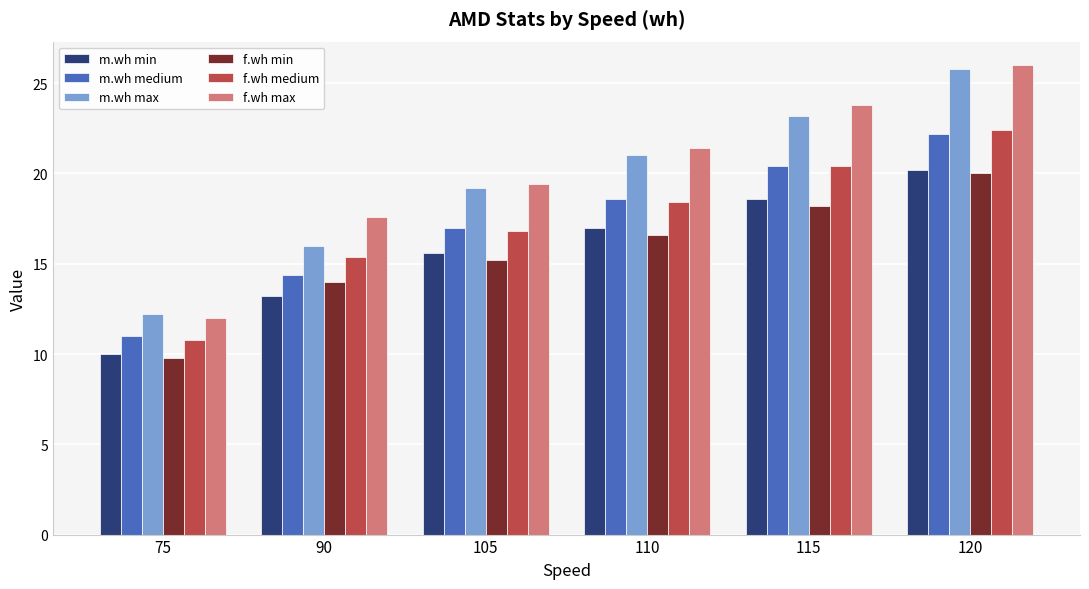

Between 115 and 120, which series saw the biggest shift?

m.wh max